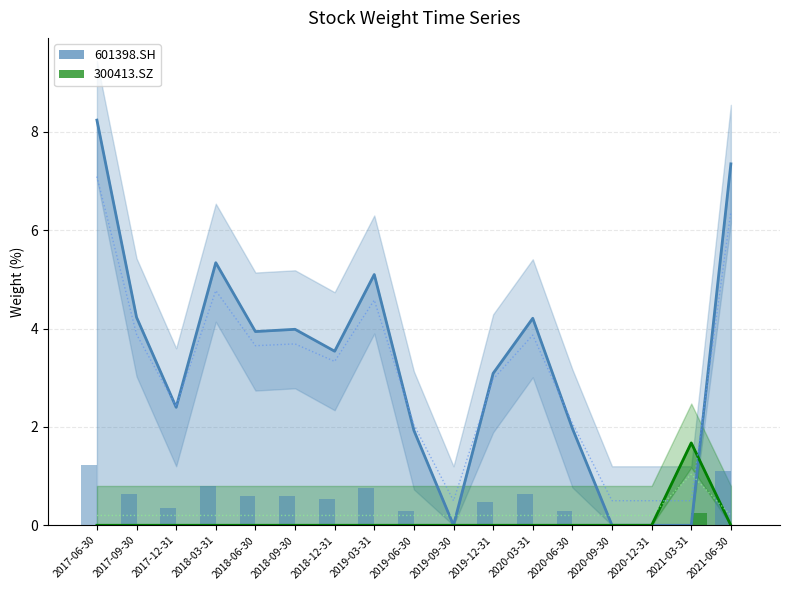

Reading left to right, transcribe all the data shown in this chart.

601398.SH: 8.2	4.2	2.4	5.3	3.9	4.0	3.5	5.1	1.9	0.0	3.1	4.2	2.0	0.0	0.0	0.0	7.3
300413.SZ: 0.0	0.0	0.0	0.0	0.0	0.0	0.0	0.0	0.0	0.0	0.0	0.0	0.0	0.0	0.0	1.7	0.0